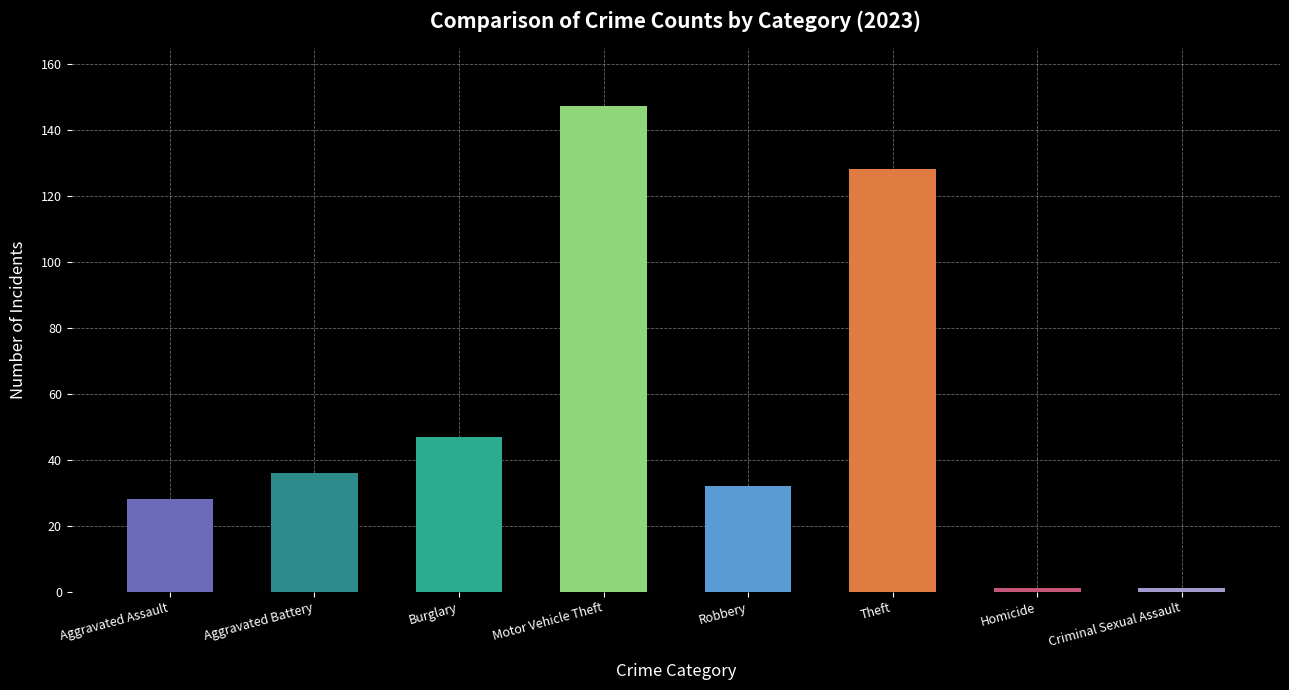

What is the maximum value shown in the chart?

147